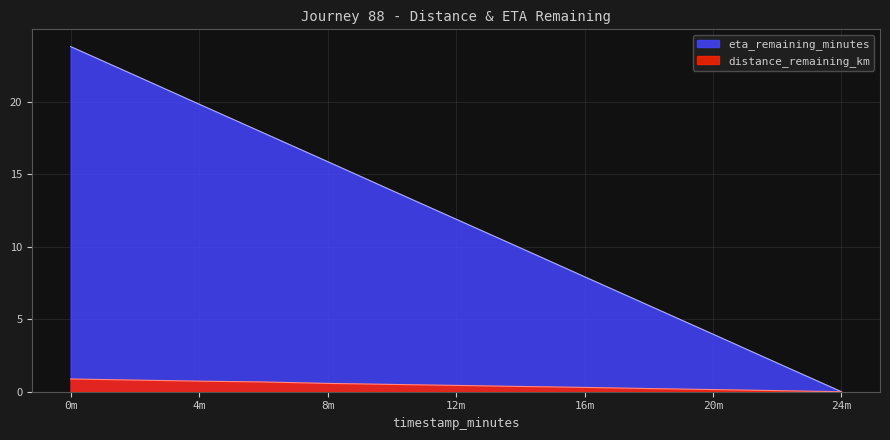

How many series are shown in this chart?

2